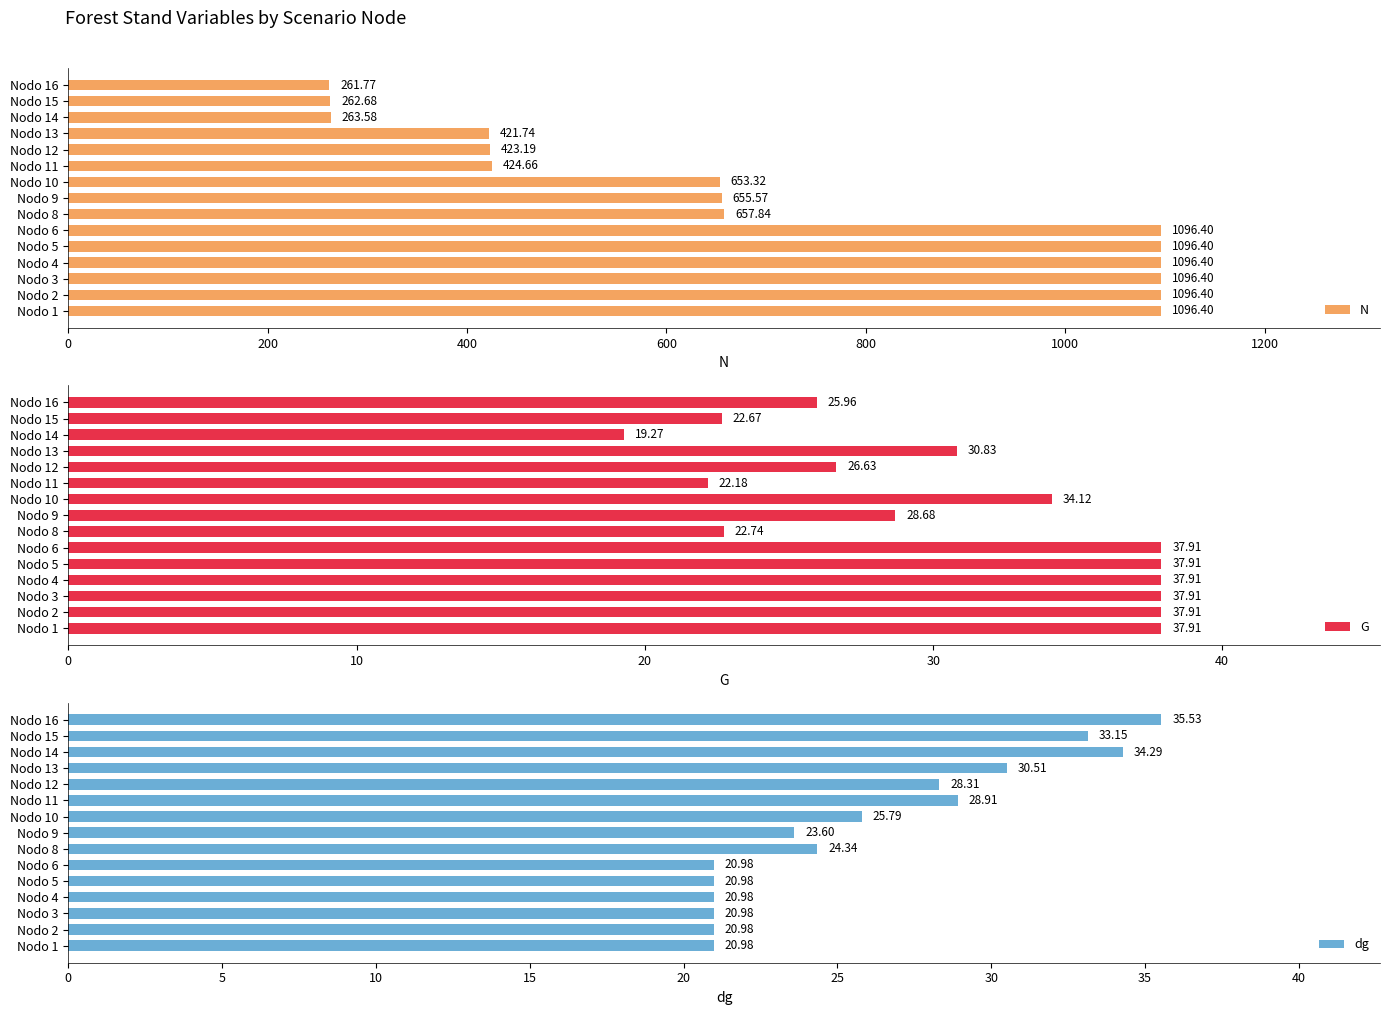

At which label does dg reach its peak?

Nodo 16